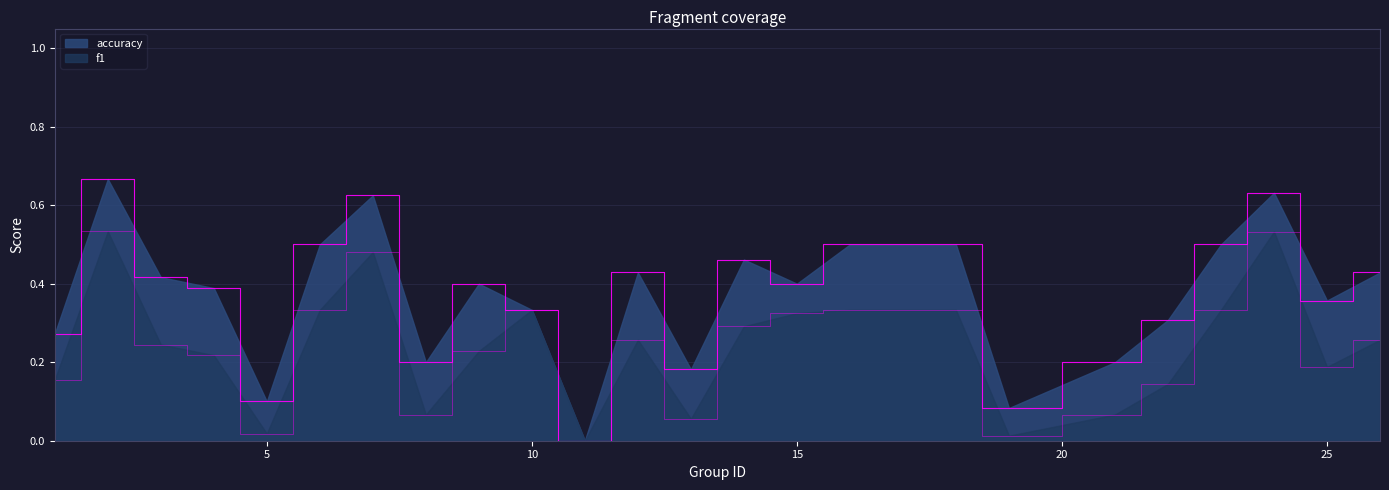

What is the difference between the f1 values at 13 and 16?

0.3